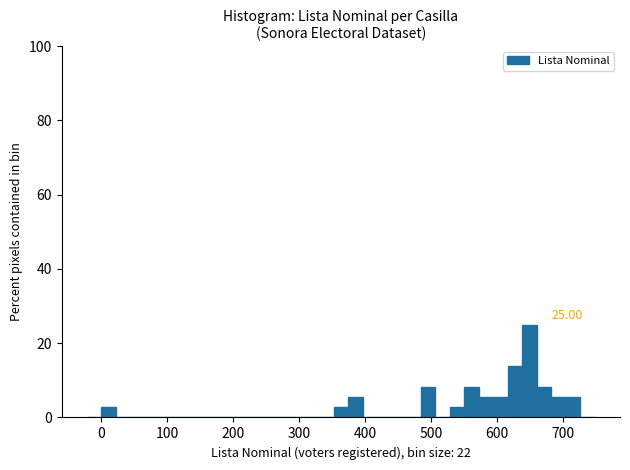

Around what value on the x-axis is the tallest bar? Give the approximate position of its centre, as read against the axis.

650